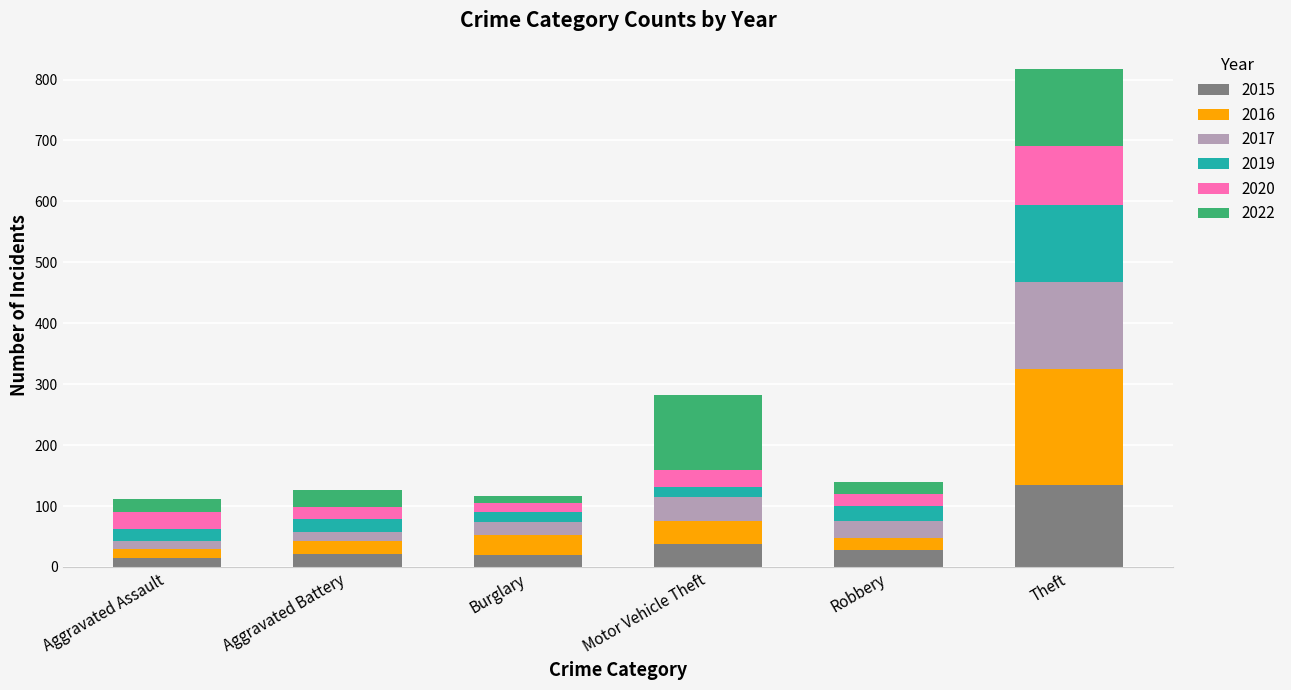

At which category is the sum across all series the highest?

Theft